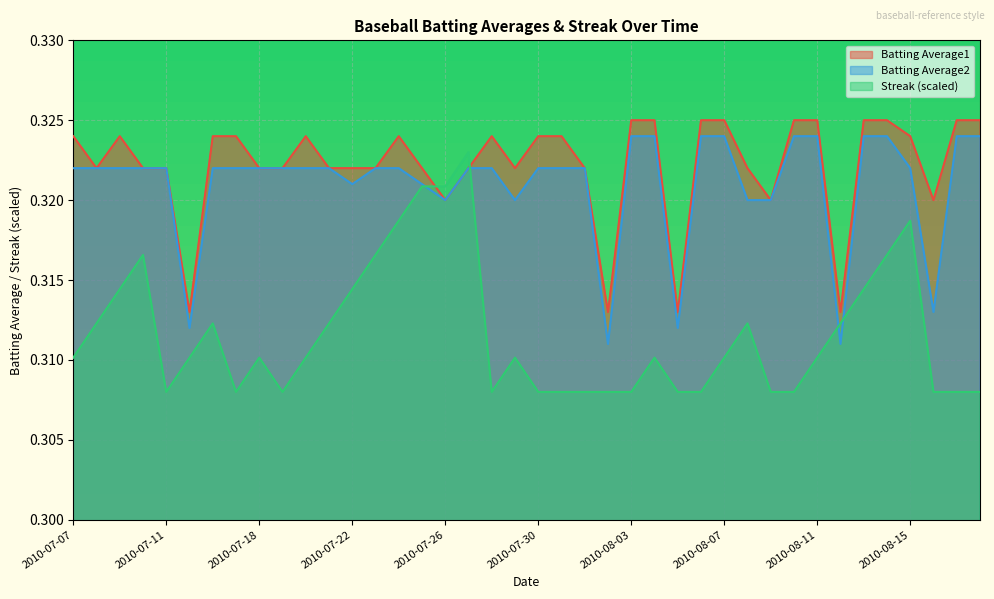

True or false: Batting Average2 and Batting Average1 intersect in this chart.

False